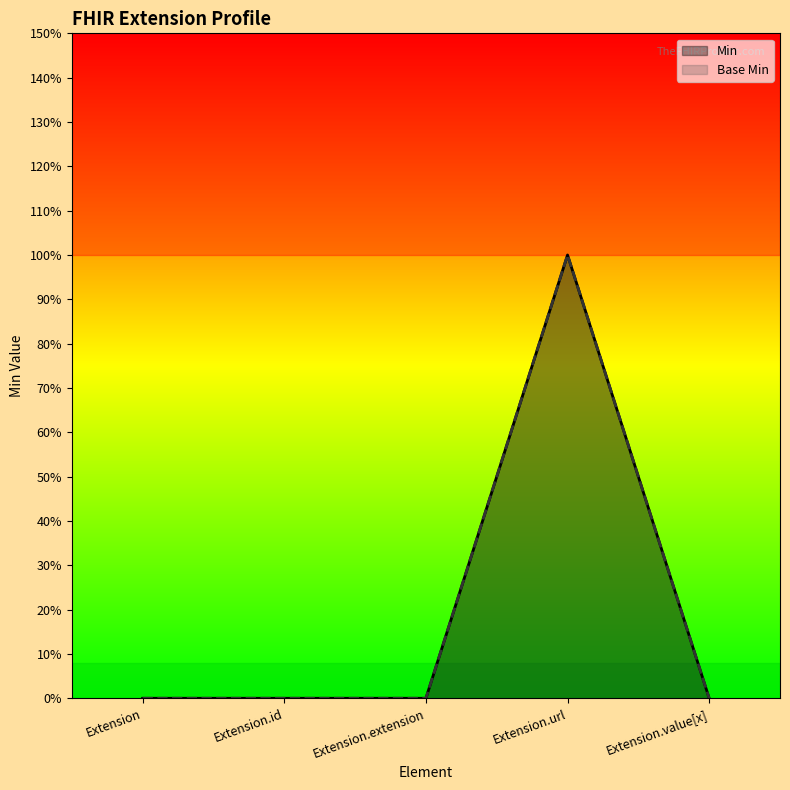

What are all the series names shown in the legend?

Base Min, Min